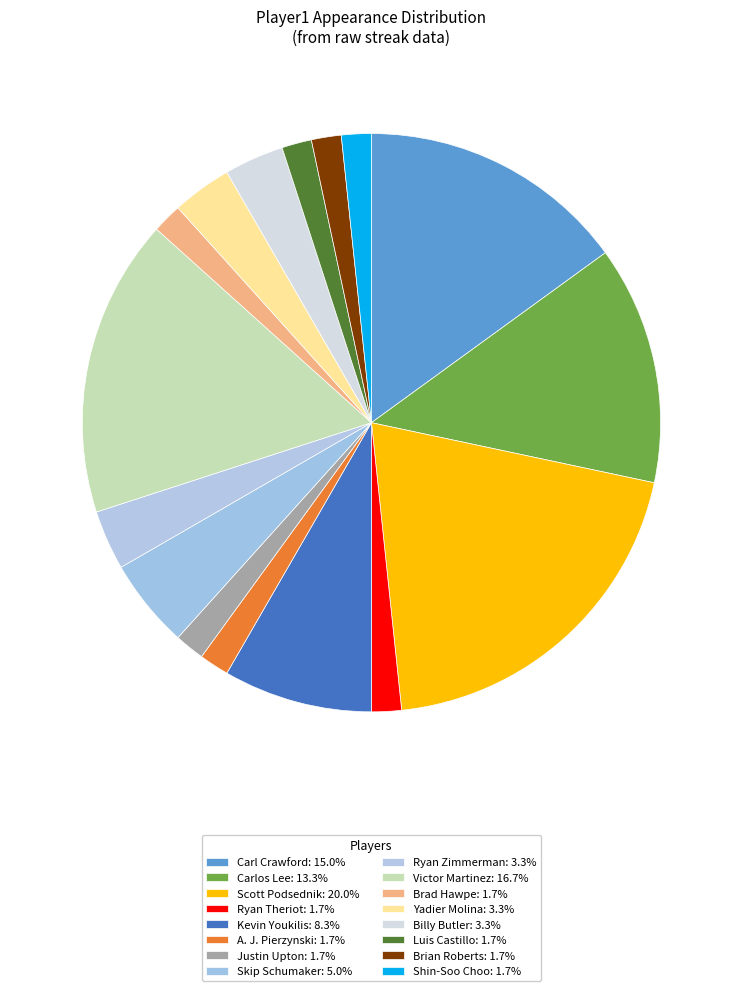

To the nearest percent, what is the combined percentage of Carl Crawford and A. J. Pierzynski?

17%